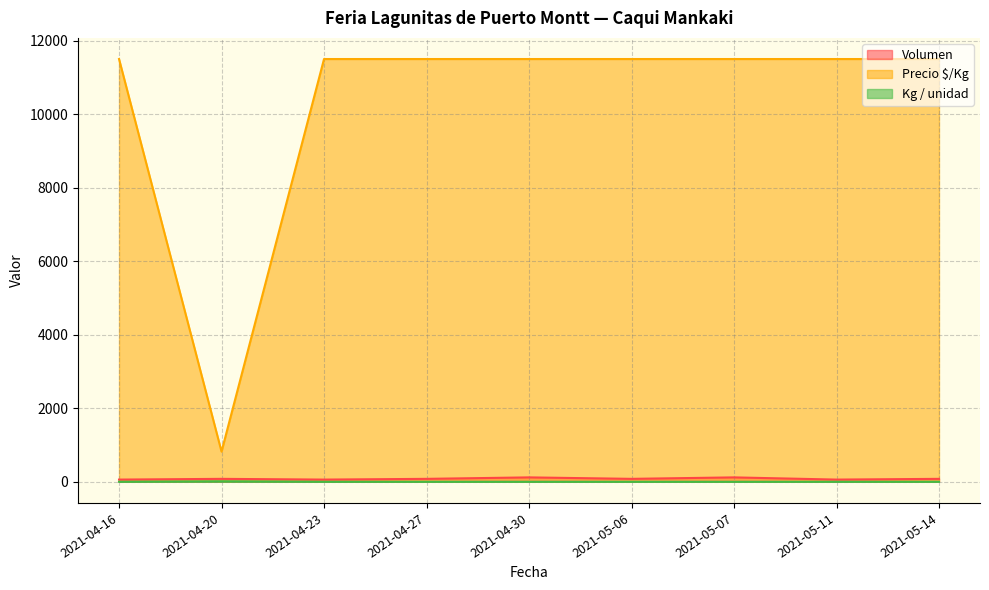

What is the total value across all series at 2021-05-14?

11581